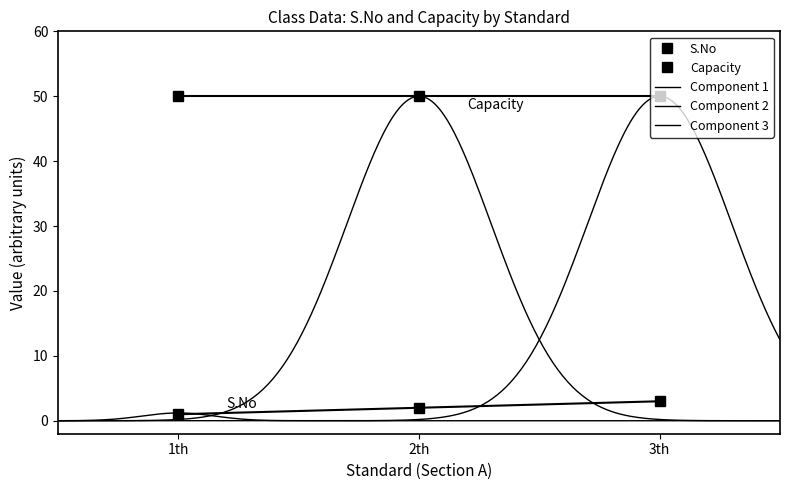

What is the sum of the values at 3th and 2th?

5